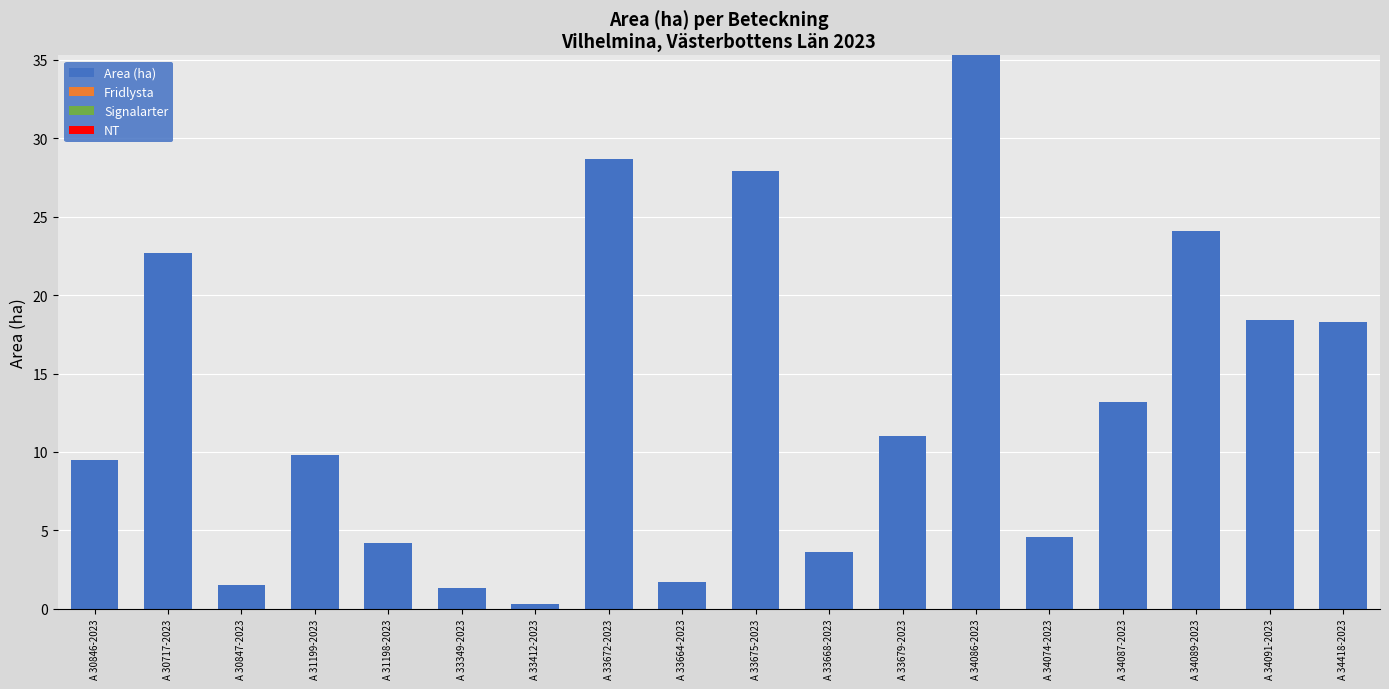

What is the difference between the second highest and second lowest values?

27.4